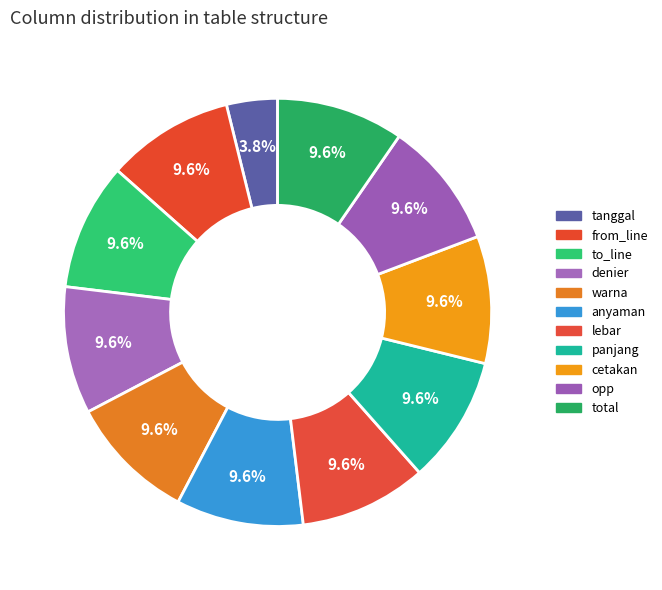

How many segments does this pie chart have?

11